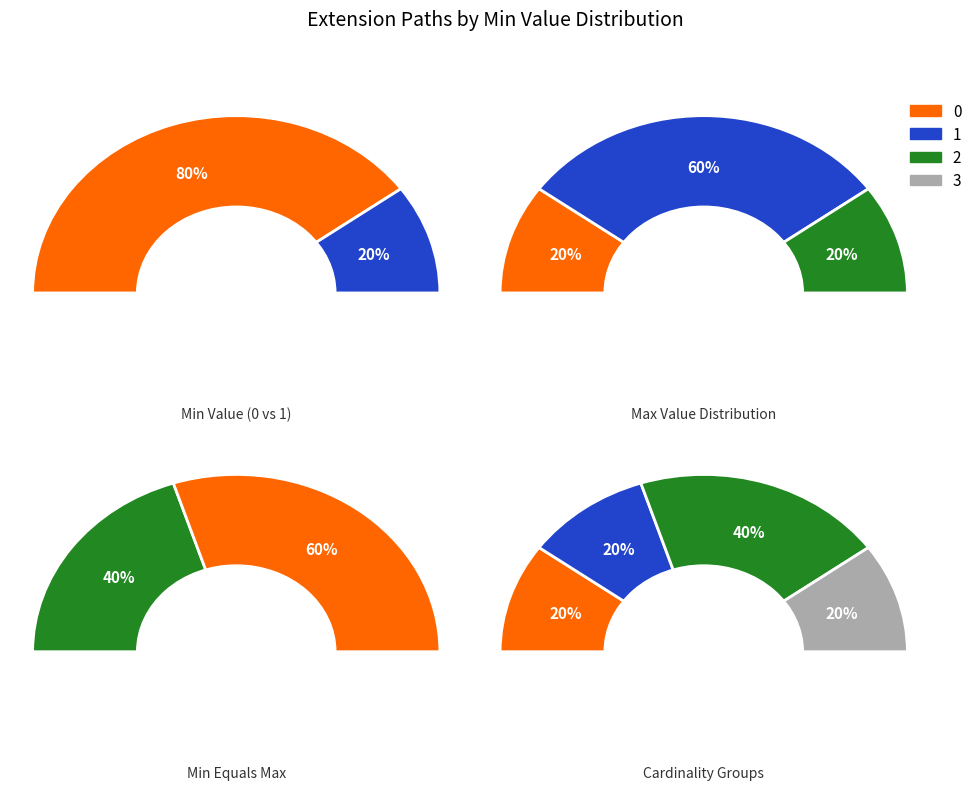

Count the number of slices in the pie.

4